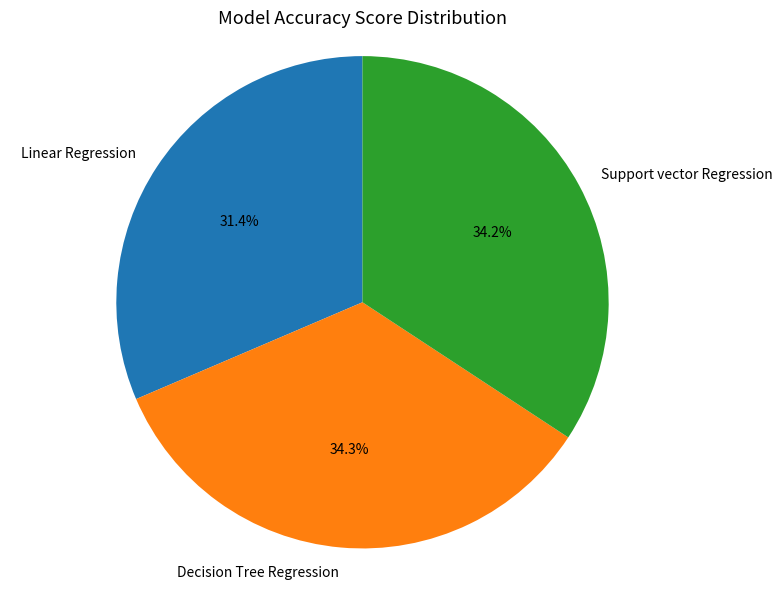

True or false: Decision Tree Regression accounts for 34% of the total.

True